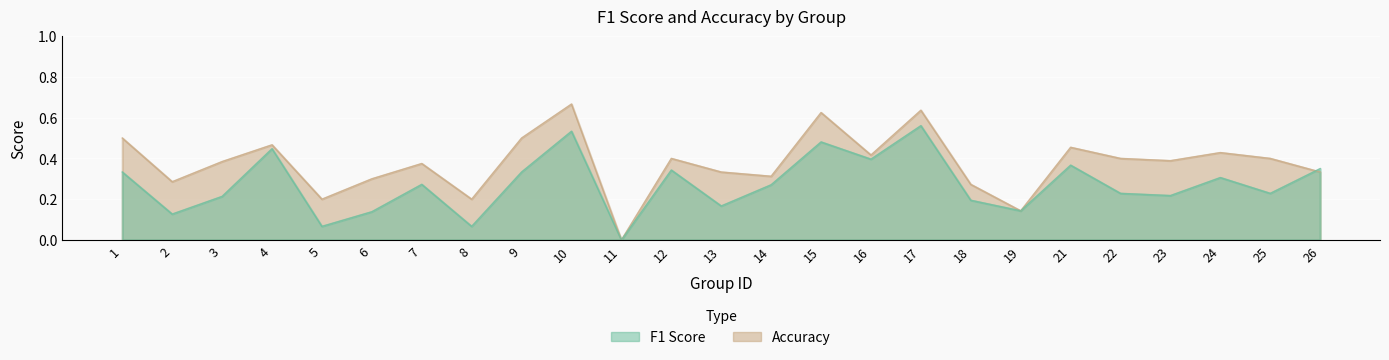

Where do f1 and accuracy first cross each other?

25 and 26